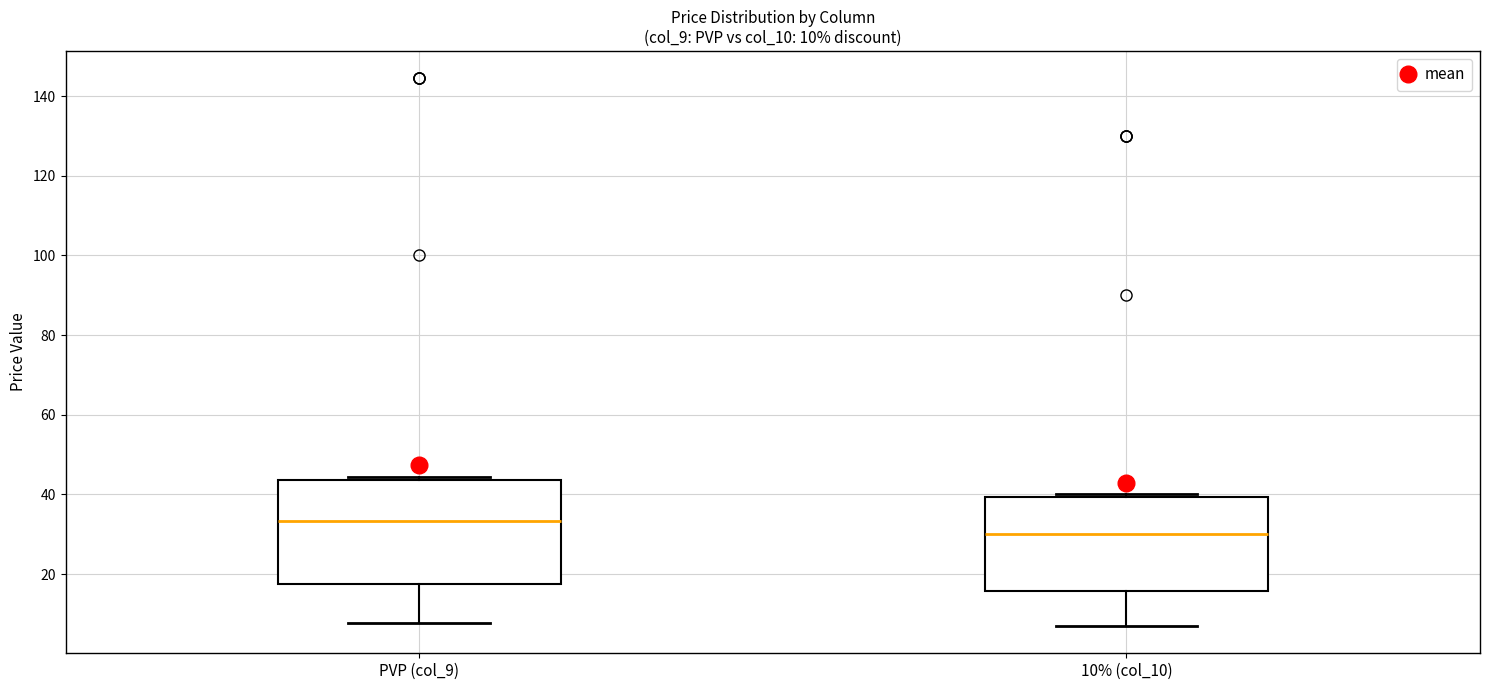

Which box's median line is the lowest?

10% (col_10)